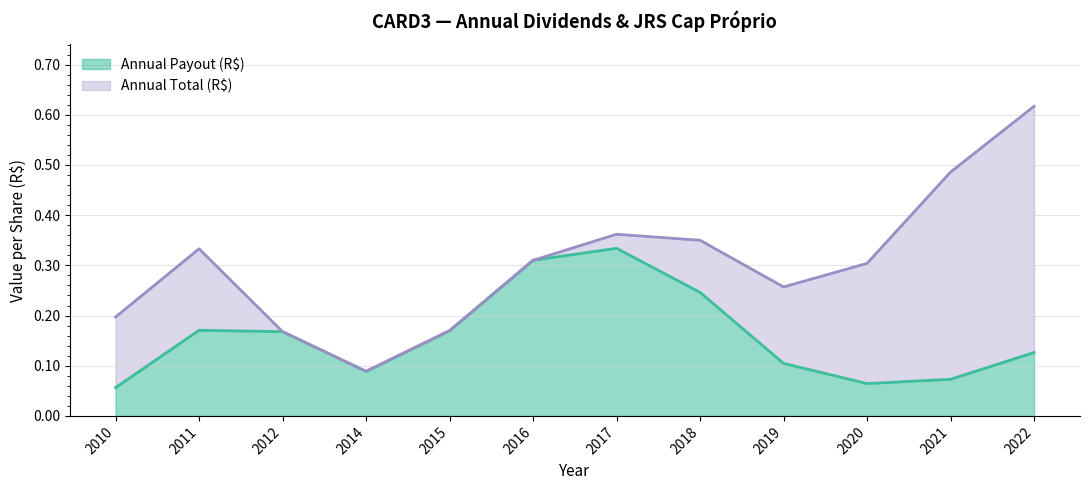

True or false: Annual Total (R$) and Annual Payout (R$) intersect in this chart.

True